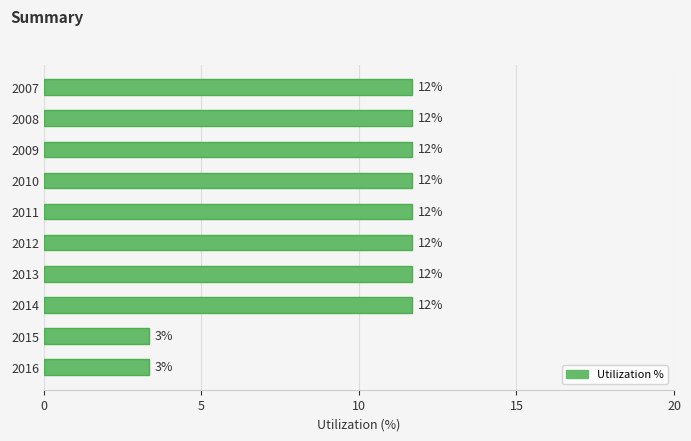

What is the average value?

10.0